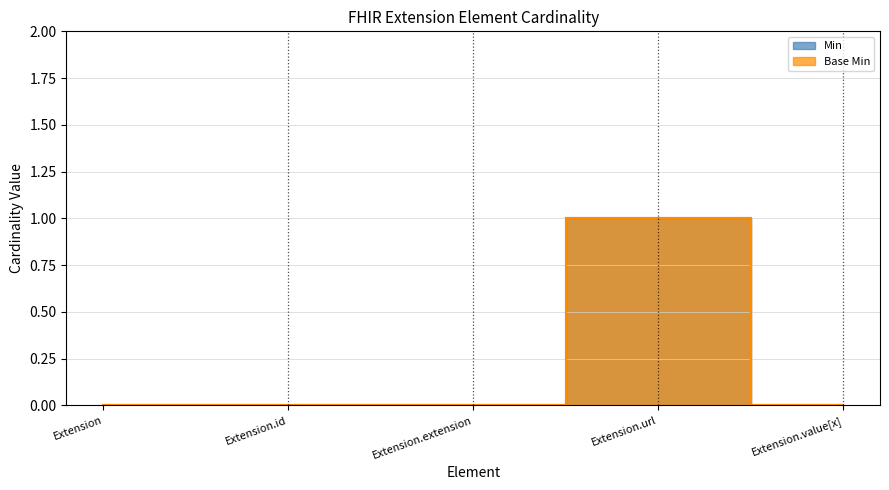

Which series has the largest range (max minus min)?

Min